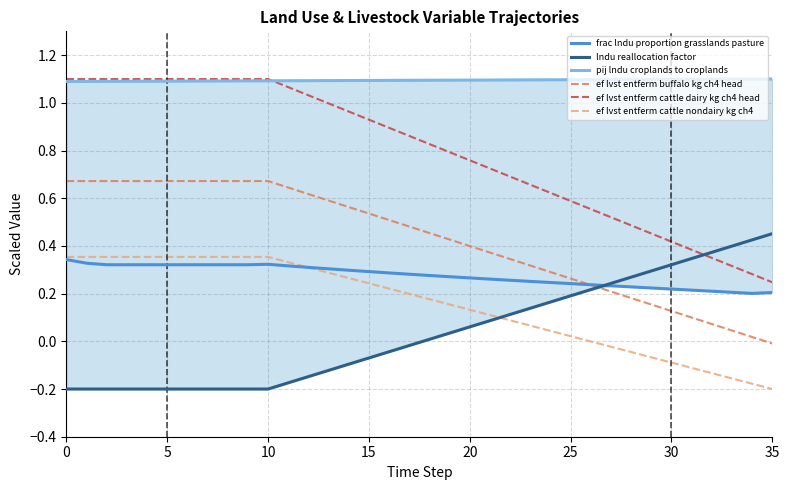

The ef lvst entferm cattle dairy kg ch4 head series shows 0.9 at 16. True or false?

True